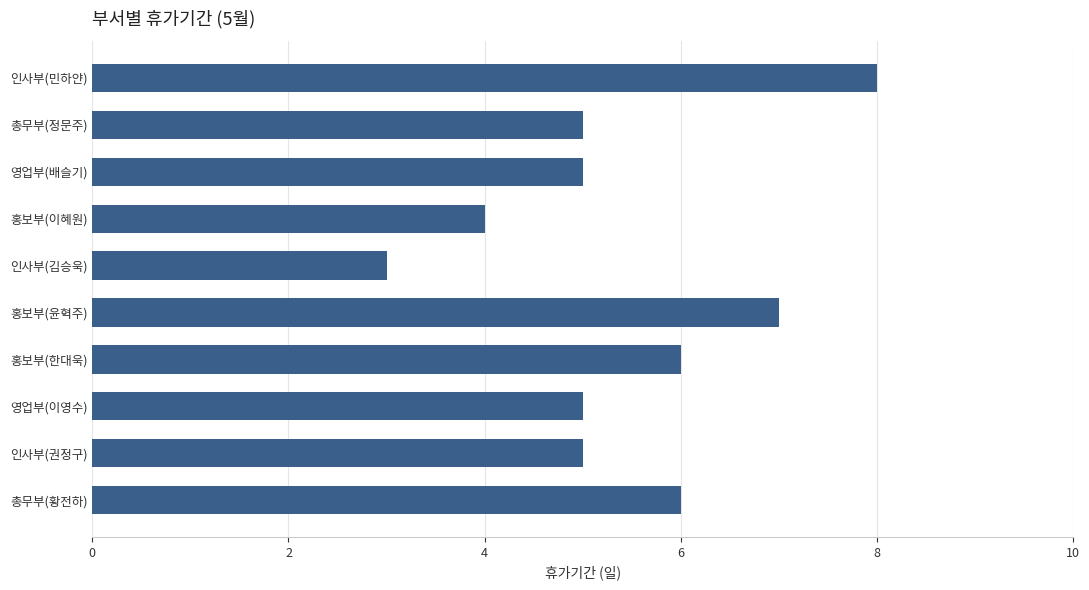

What is the difference between the second highest and minimum values?

4